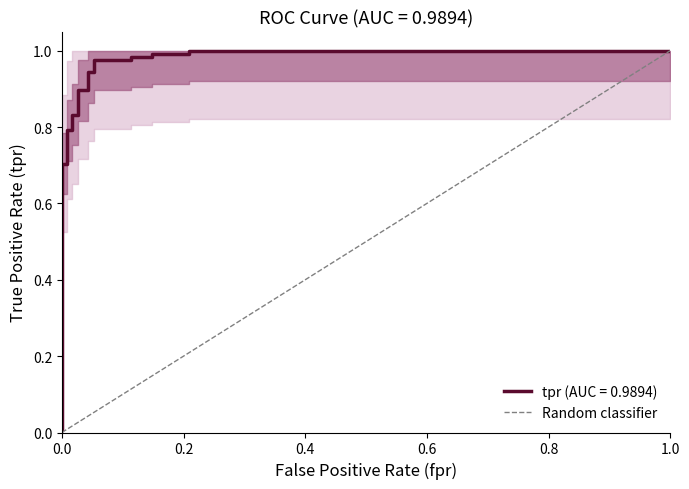

Which has a higher value, 0.0 or 1.0?

1.0